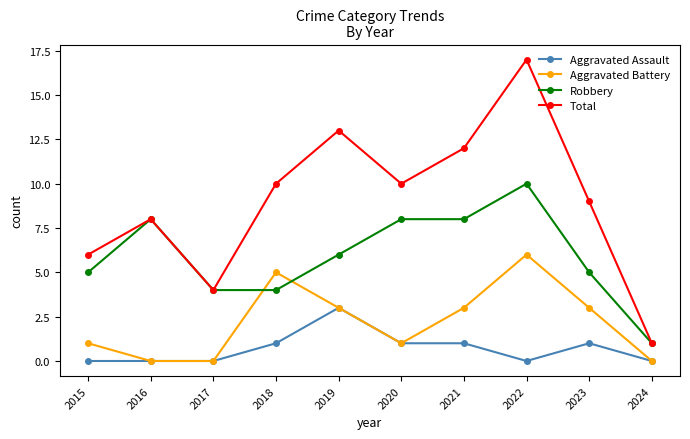

What is the difference between the second highest and second lowest values in the Aggravated Assault series?

1